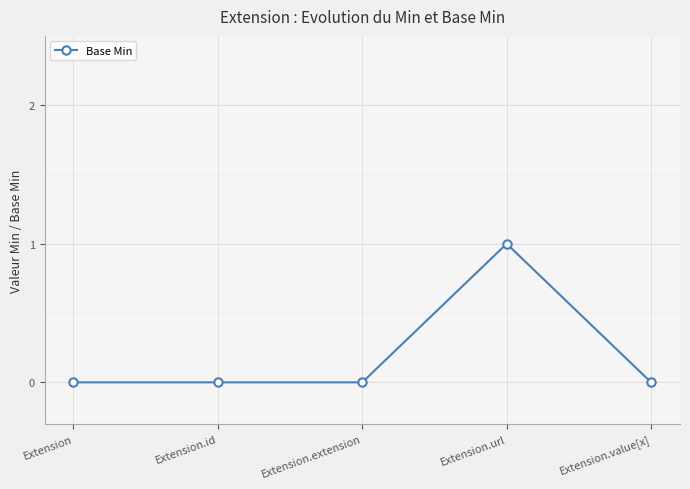

How many data points does each series have?

5